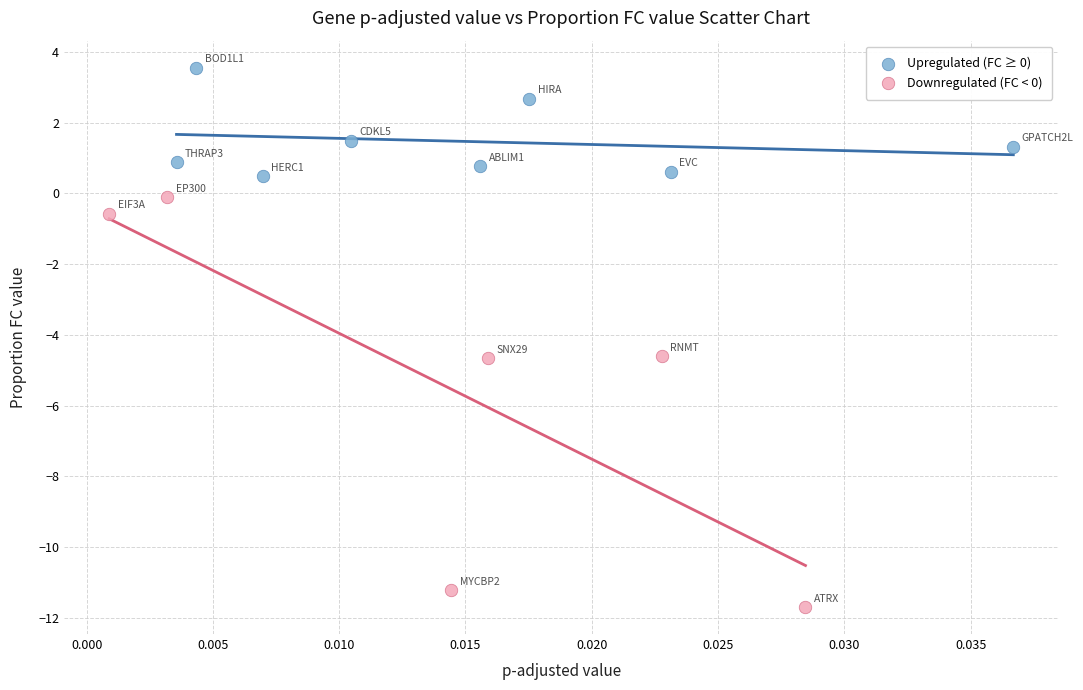

Which series reaches the maximum Y coordinate?

Upregulated (FC ≥ 0)